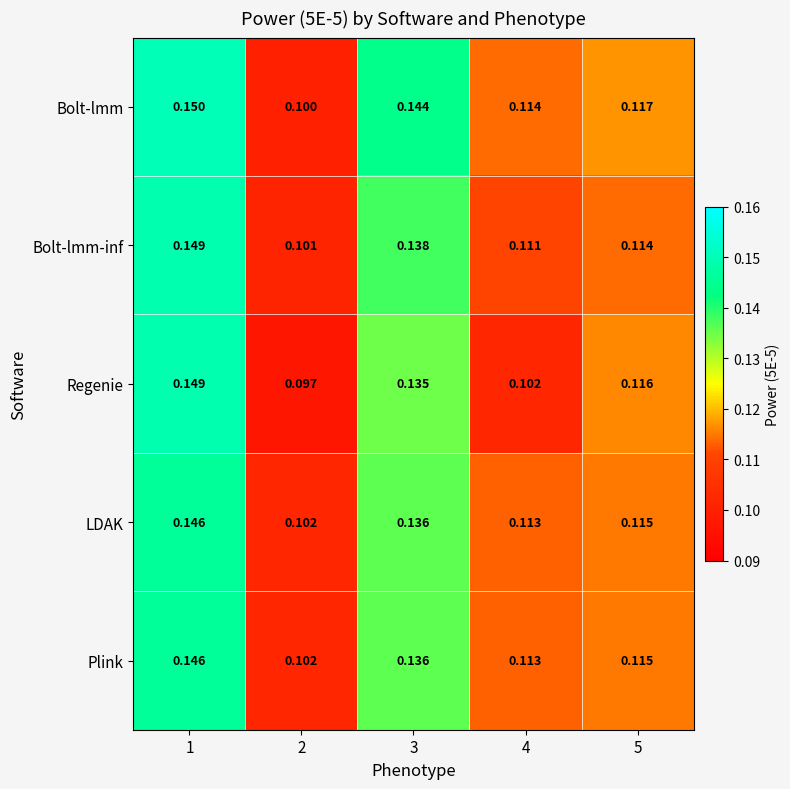

Which series has the largest range (max minus min)?

Regenie